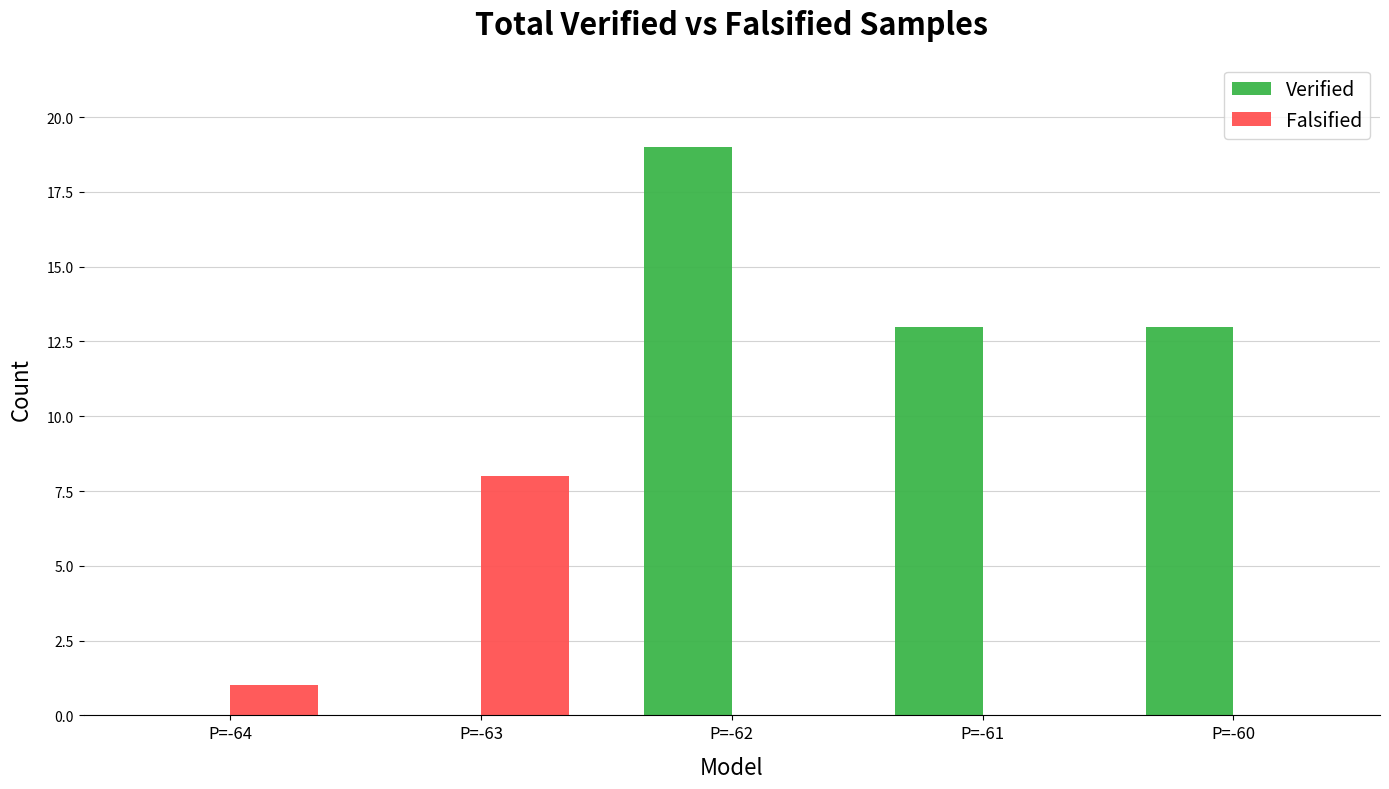

Where is Falsified nearest to the value 4?

P=-64